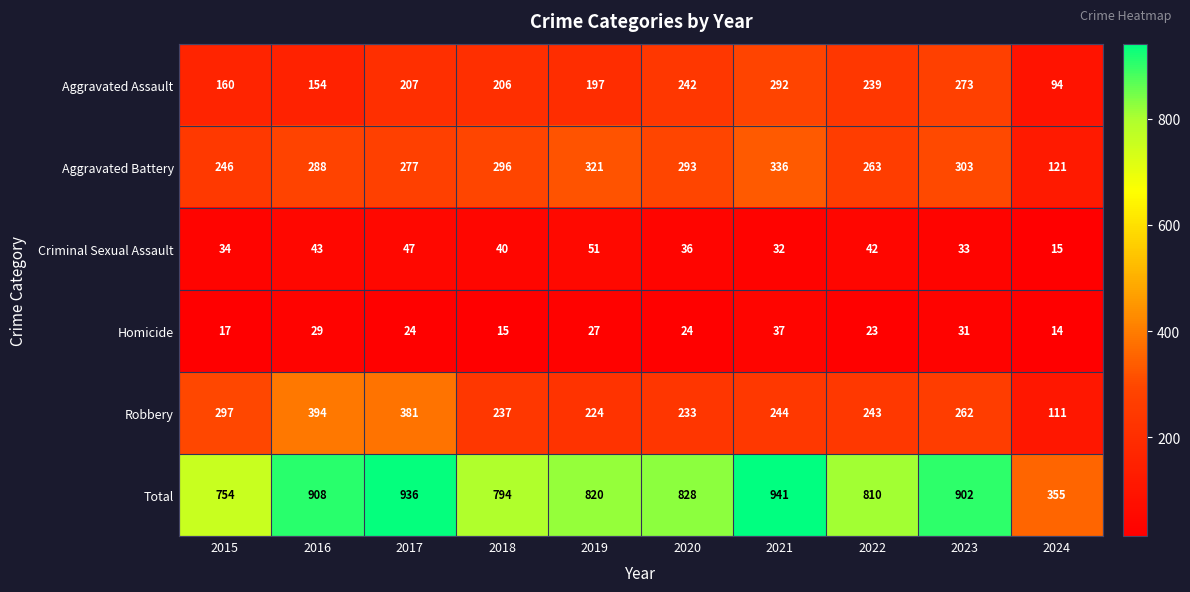

What is the difference between the Homicide values at 2017 and 2018?

9